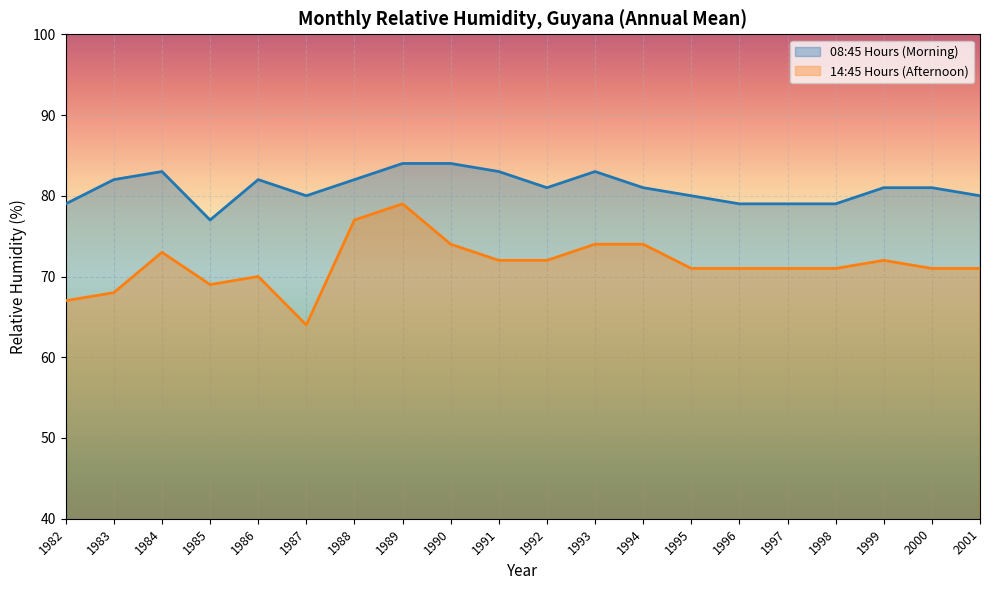

Is it true that 08:45 Hours (Morning) equals 56 at 1988?

False